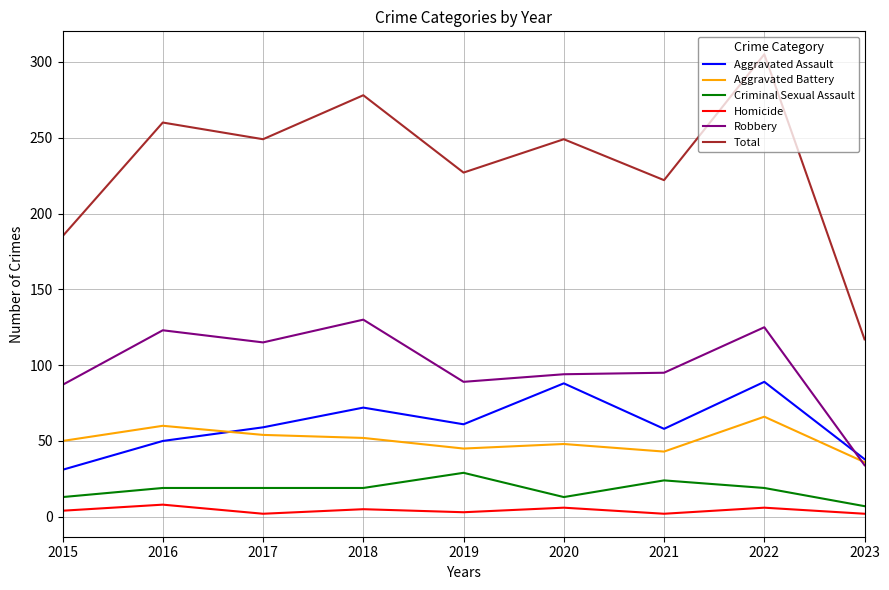

True or false: Aggravated Battery and Total intersect in this chart.

False